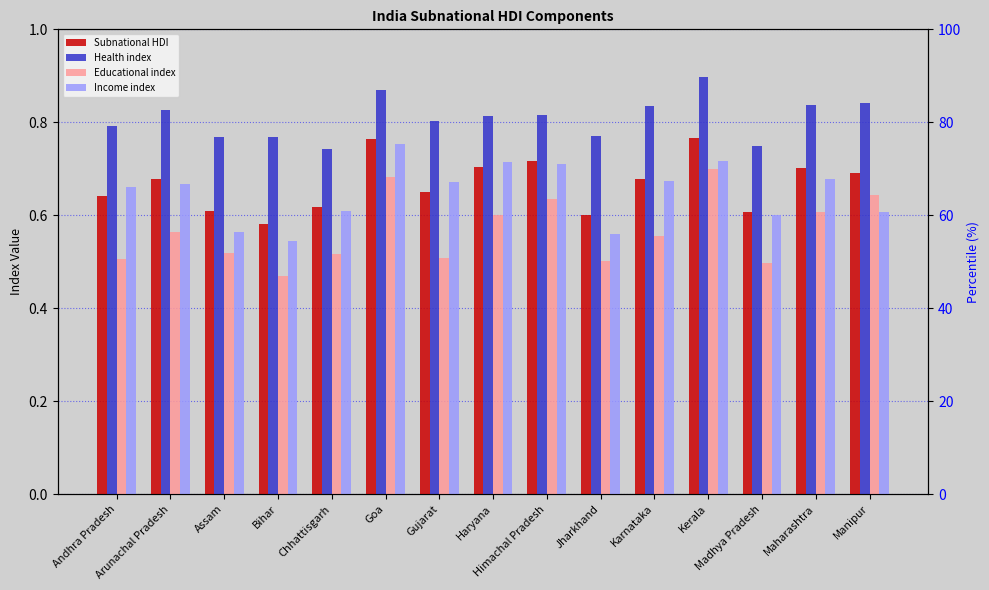

Count the Subnational HDI values in the range 0 to 1.

15